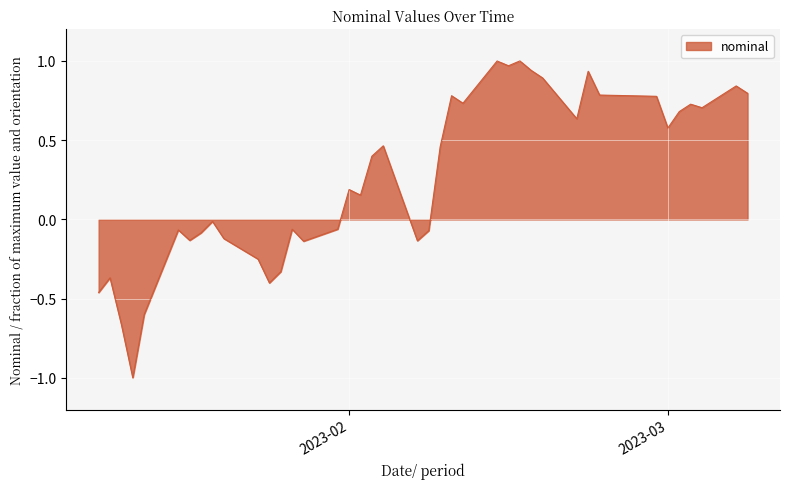

What is the minimum value shown in the chart?

-1.0